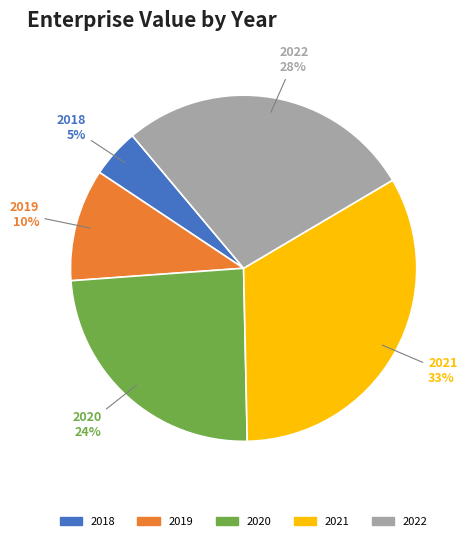

Does 2020 represent more than half of the total?

No